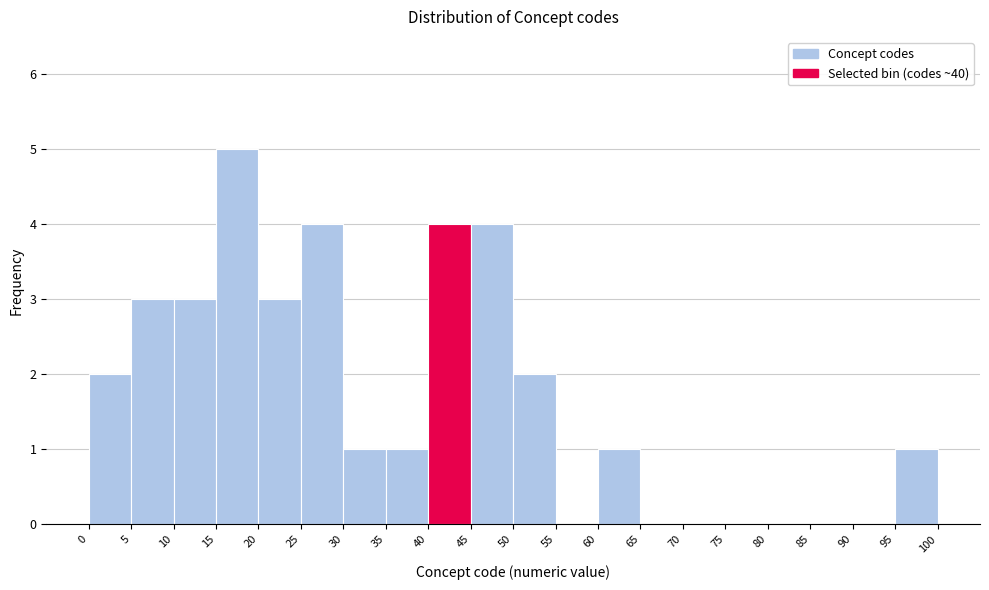

What is the height of the bar covering 50 to 55 on the x-axis? The values are not printed on the chart, so give them approximately, as read against the axis.

2